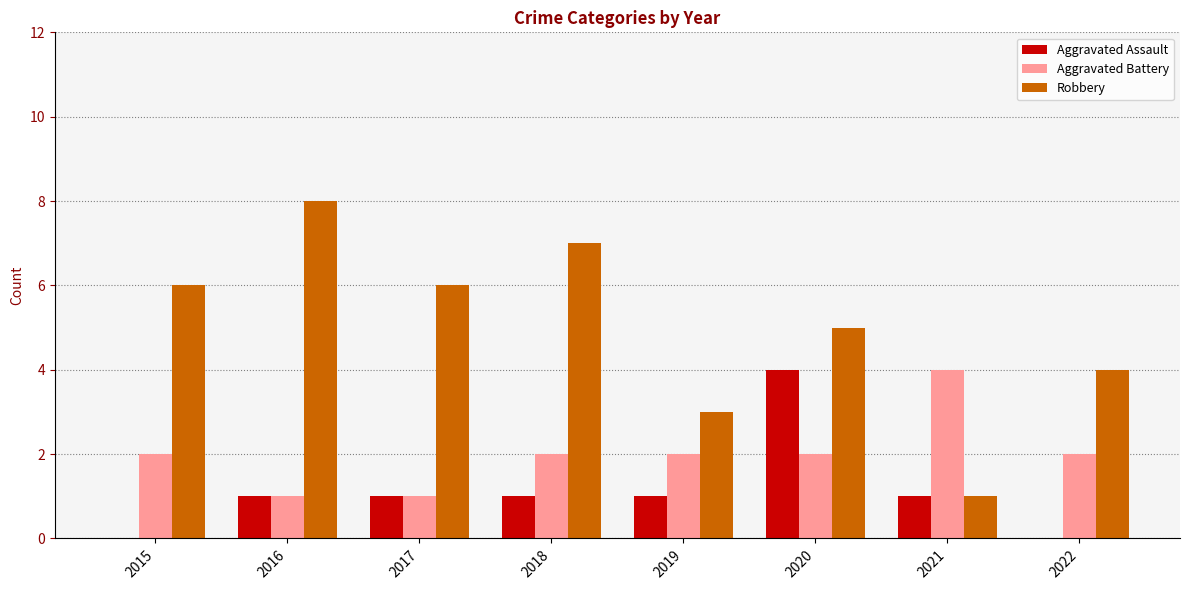

Where is Robbery nearest to the value 4?

2022